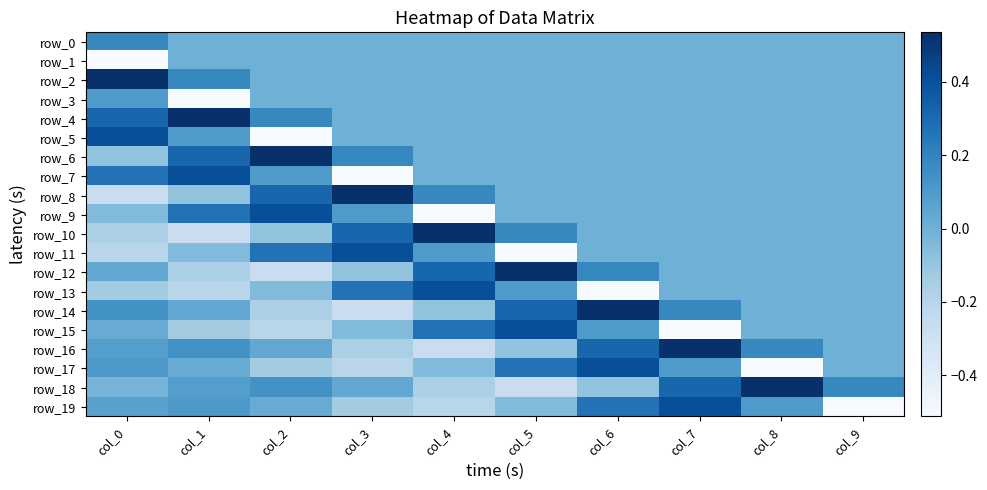

Which series has the largest total across all categories?

row_4